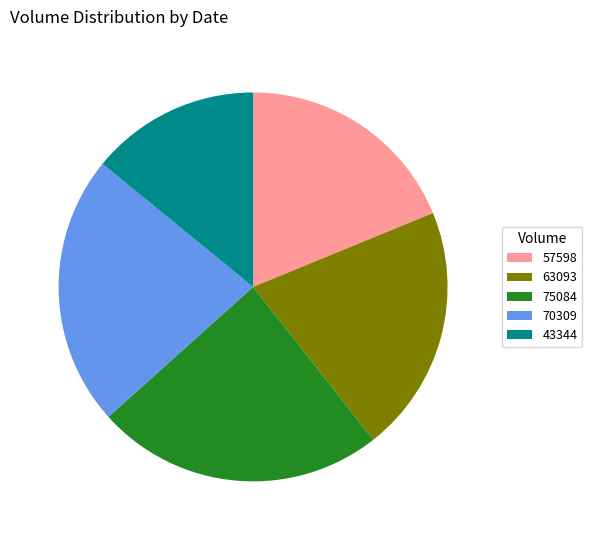

The 43344 slice represents 14% of the pie. True or false?

True